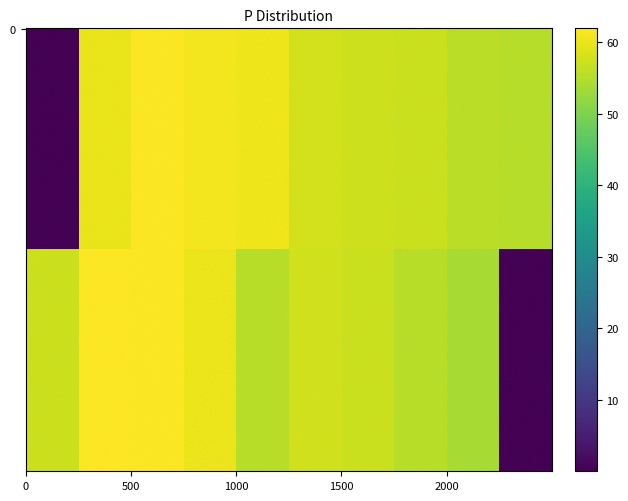

What is the highest value of the P series?

61.5